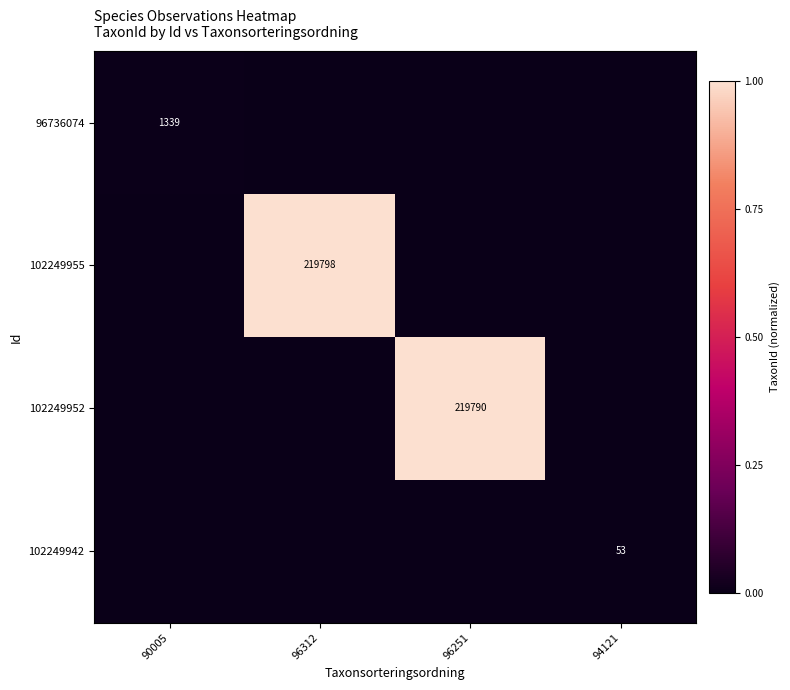

Is it true that 102249952 equals 219790 at 96251?

True